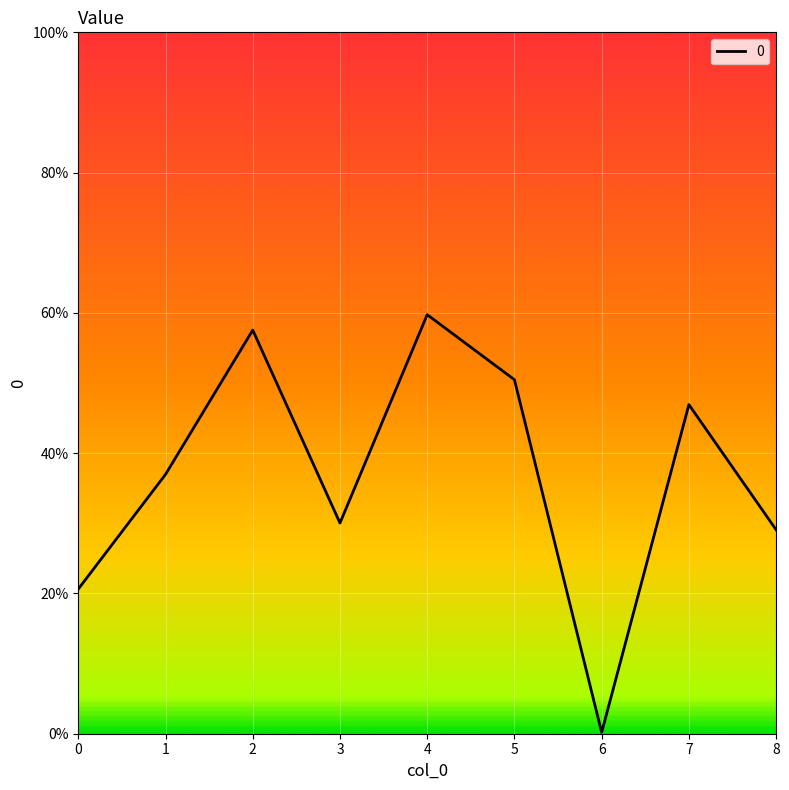

What is the difference between the maximum and minimum values?

0.6